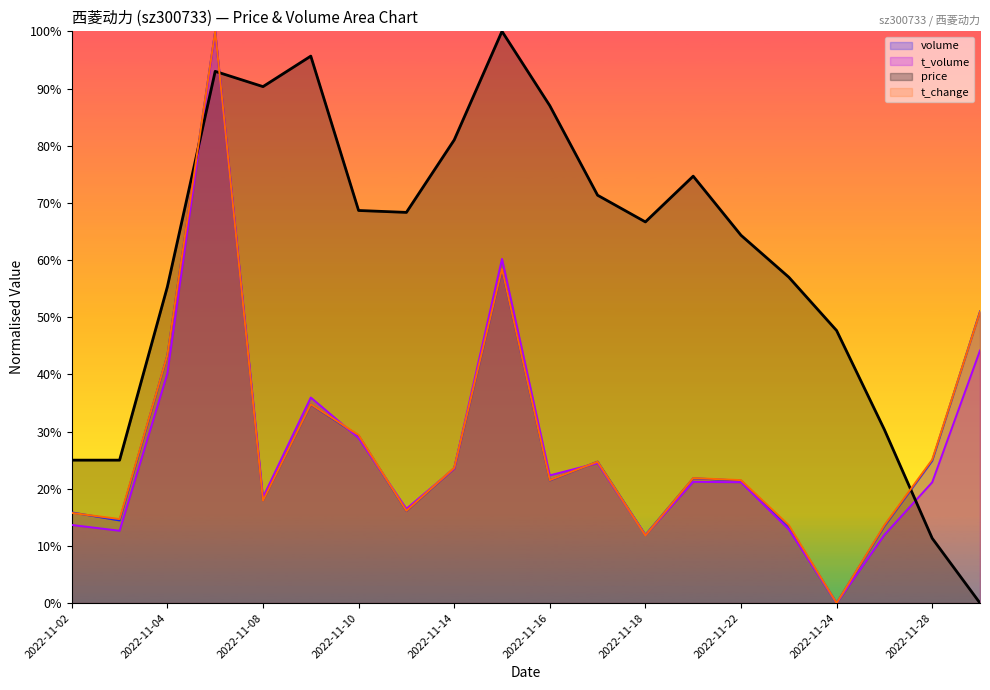

True or false: price and volume intersect in this chart.

True